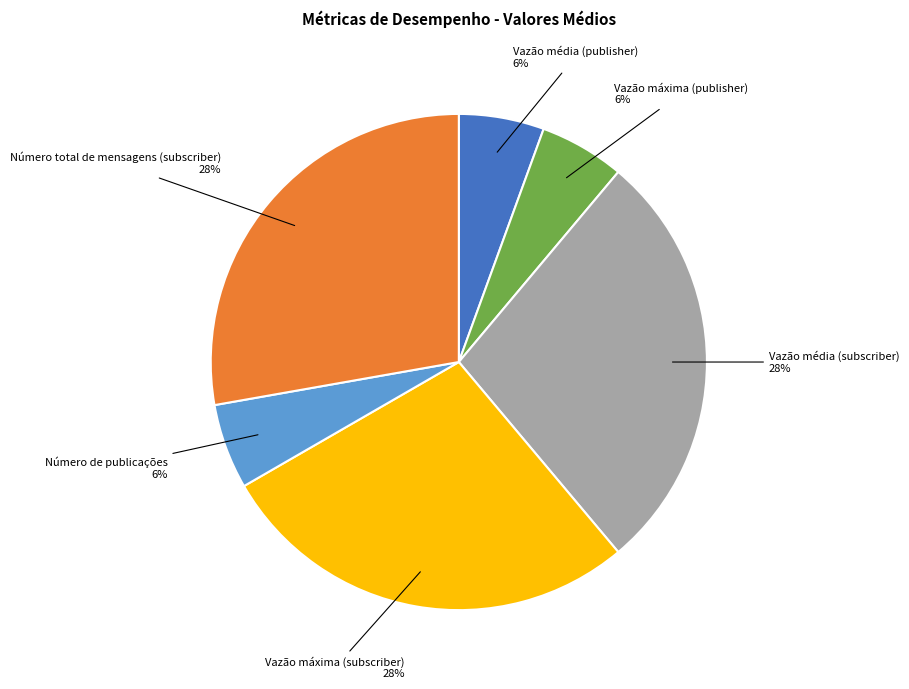

What is the ratio of the value at Número de publicações to the value at Vazão média (publisher)?

1.0